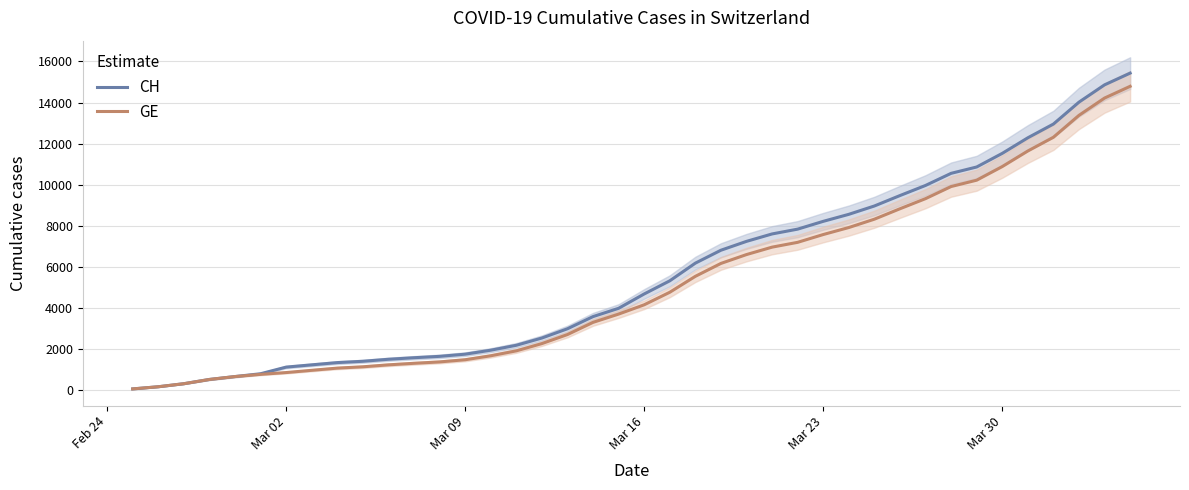

What is the maximum value for GE?

14791